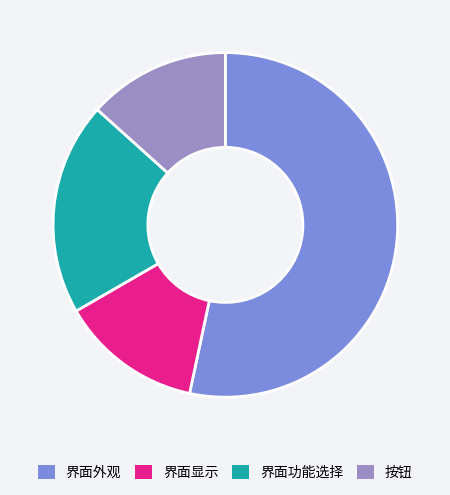

What is the largest slice in the pie chart?

界面外观